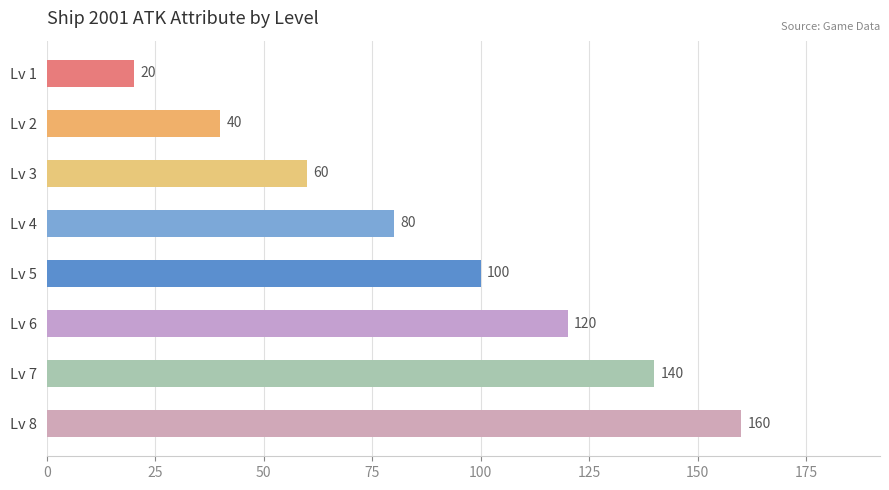

List the labels in order of value, largest first.

Lv 8, Lv 7, Lv 6, Lv 5, Lv 4, Lv 3, Lv 2, Lv 1